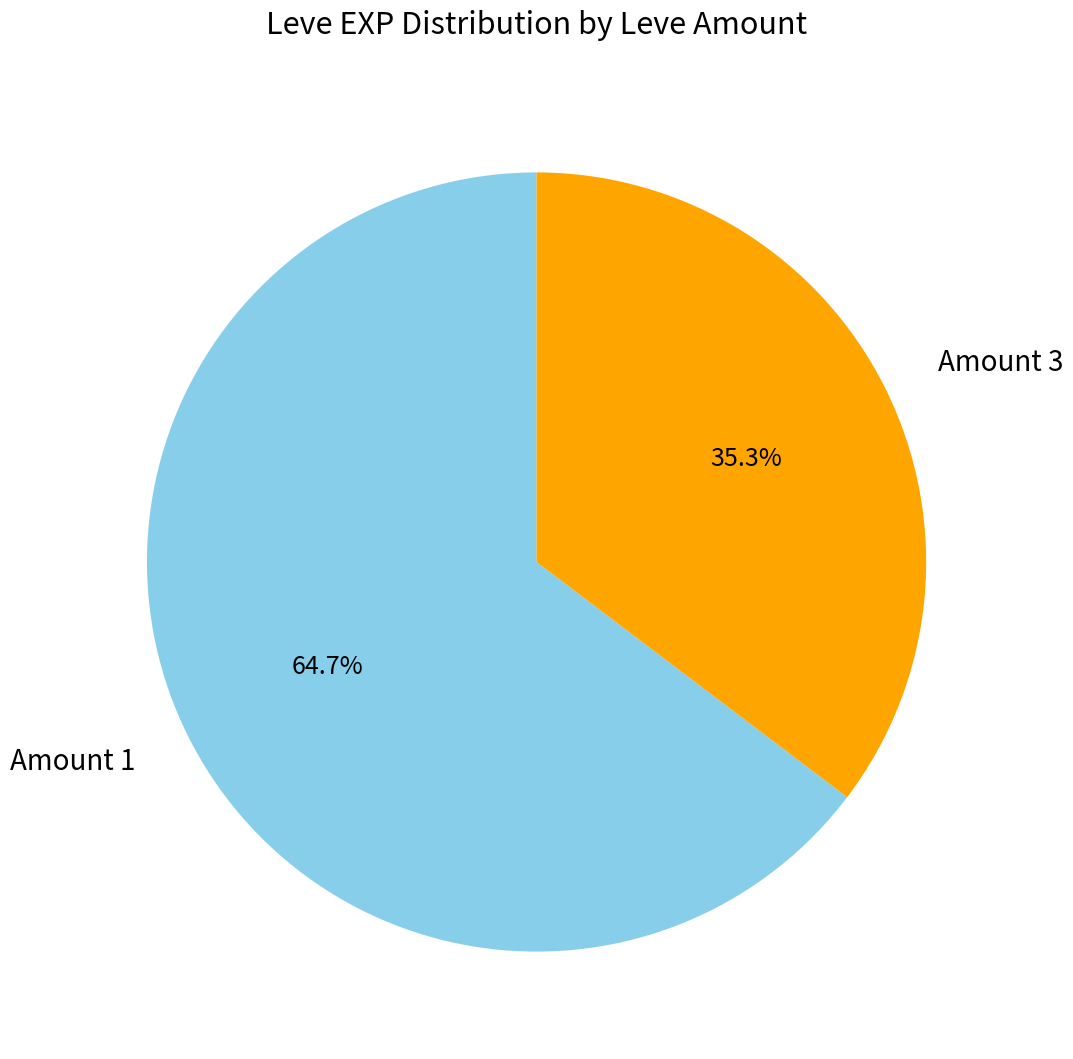

Is there a majority slice in this chart?

Yes